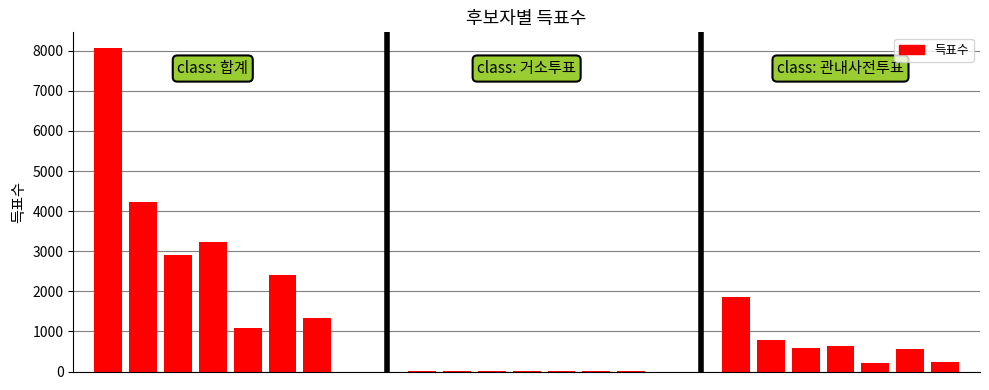

List the labels in order of value, largest first.

0, 1, 3, 2, 5, 6, 4